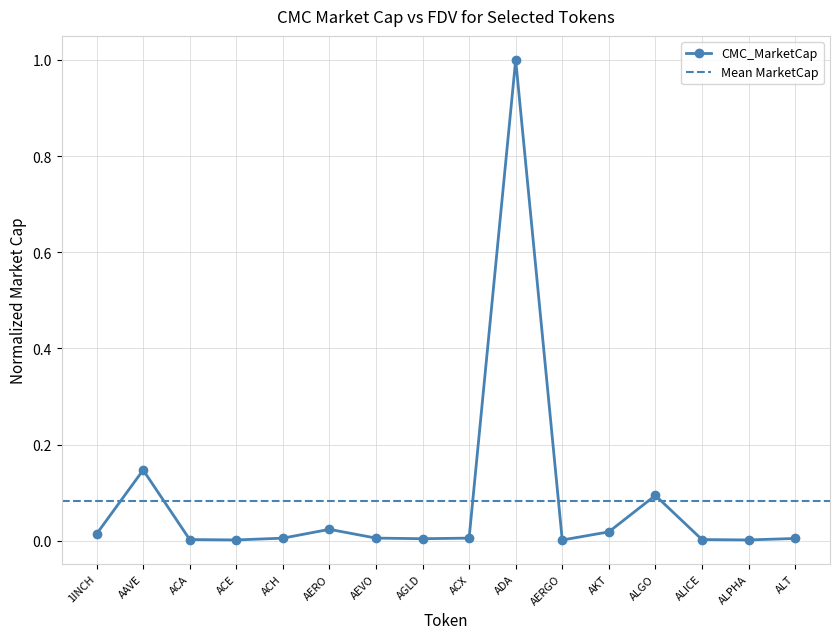

List the labels in order of value, smallest first.

AERGO, ACE, ALPHA, ACA, ALICE, AGLD, ALT, ACH, ACX, AEVO, 1INCH, AKT, AERO, ALGO, AAVE, ADA